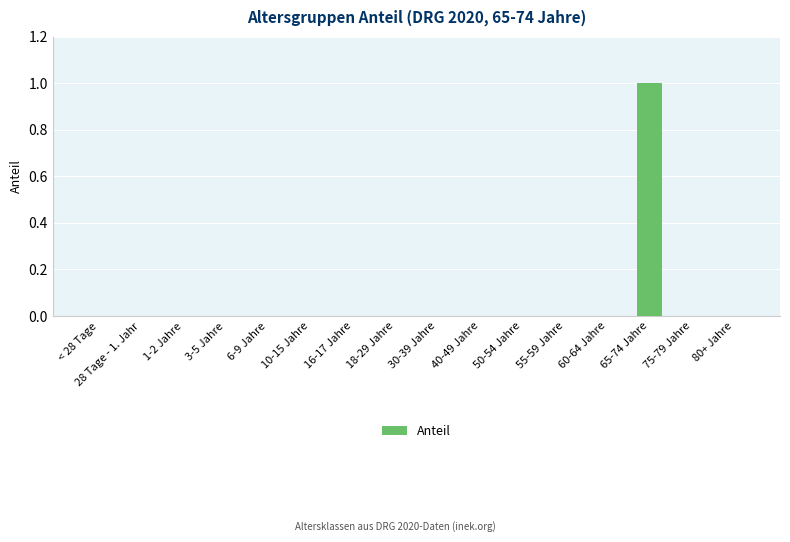

True or false: the data shows 0 at 50-54 Jahre.

True